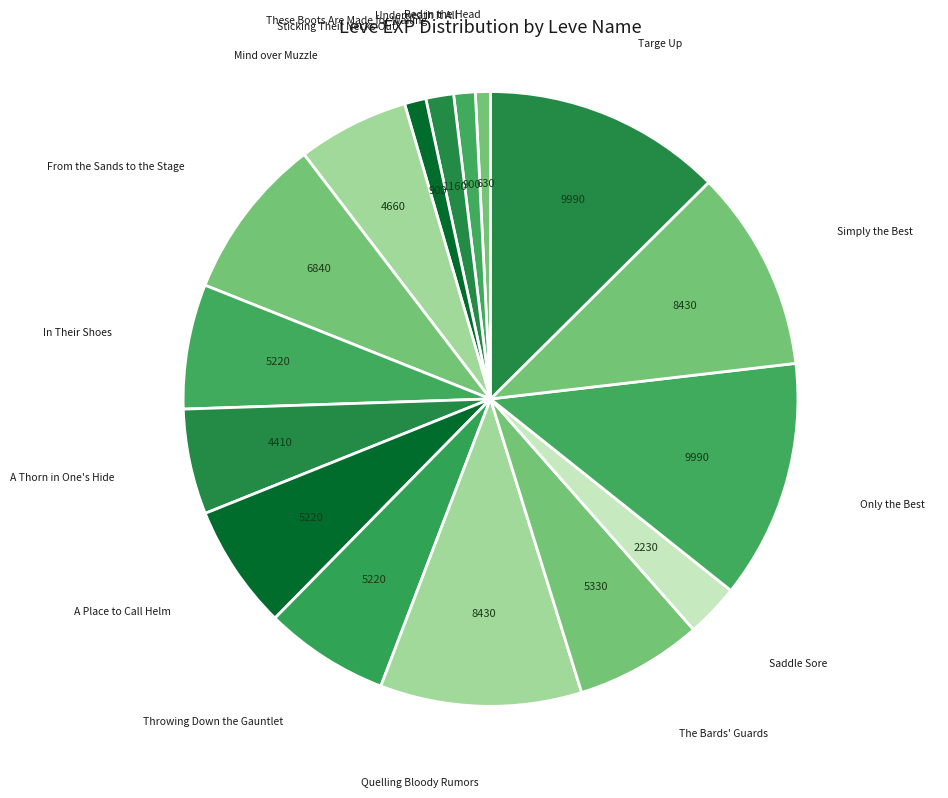

Is Sticking Their Necks Out the majority of the pie?

No